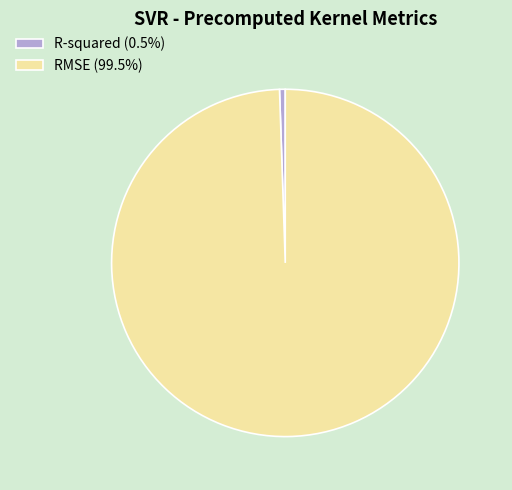

What is the smallest slice in the pie chart?

R-squared